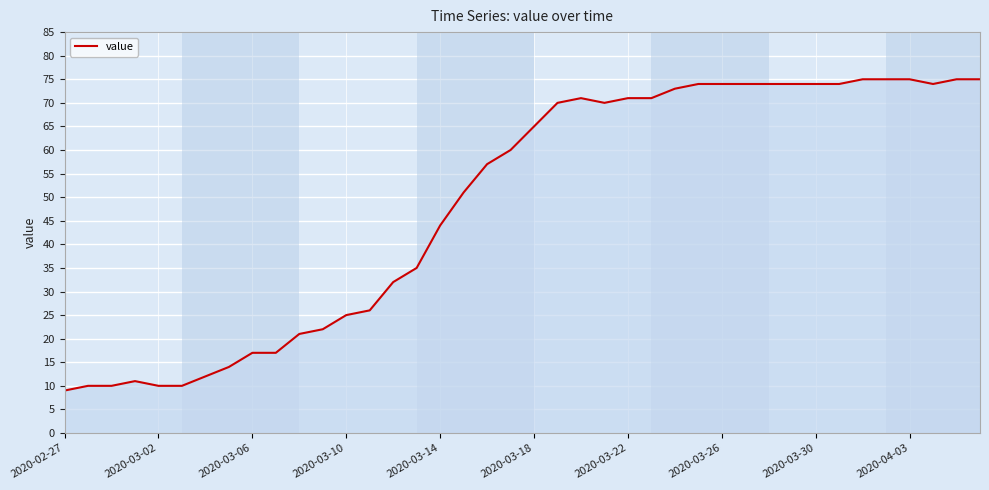

What is the difference between the maximum and minimum values?

66